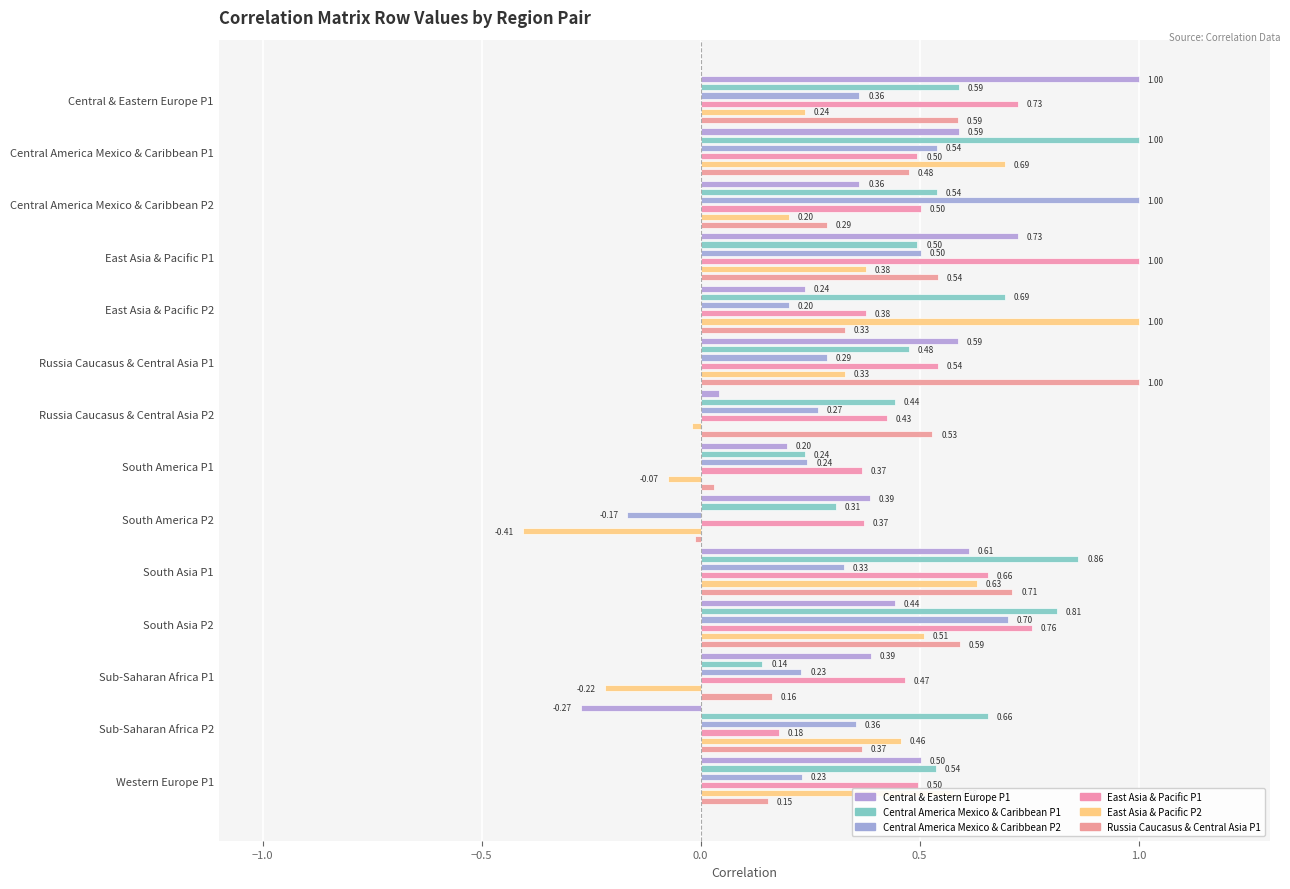

What is the highest value of the Central America Mexico & Caribbean P1 series?

1.0